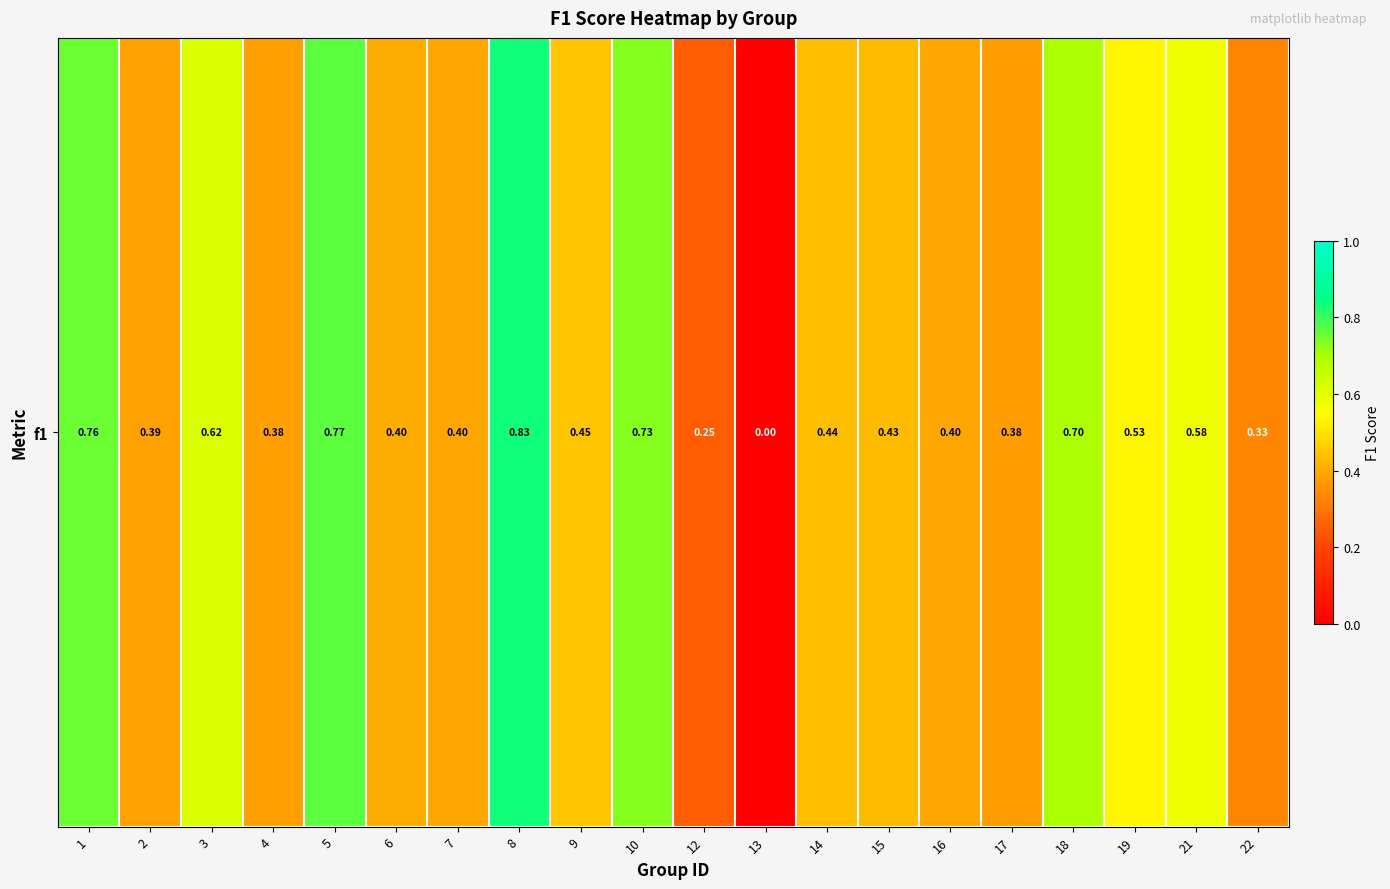

What is the greatest value displayed?

0.8